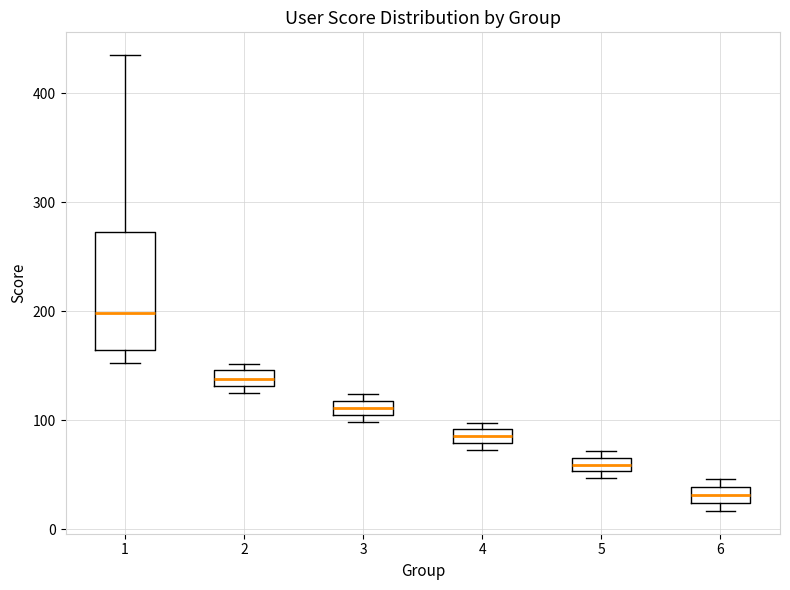

Where is the lower edge of the box at x = 5 on the y-axis? The values are not printed on the chart, so give them approximately, as read against the axis.

50